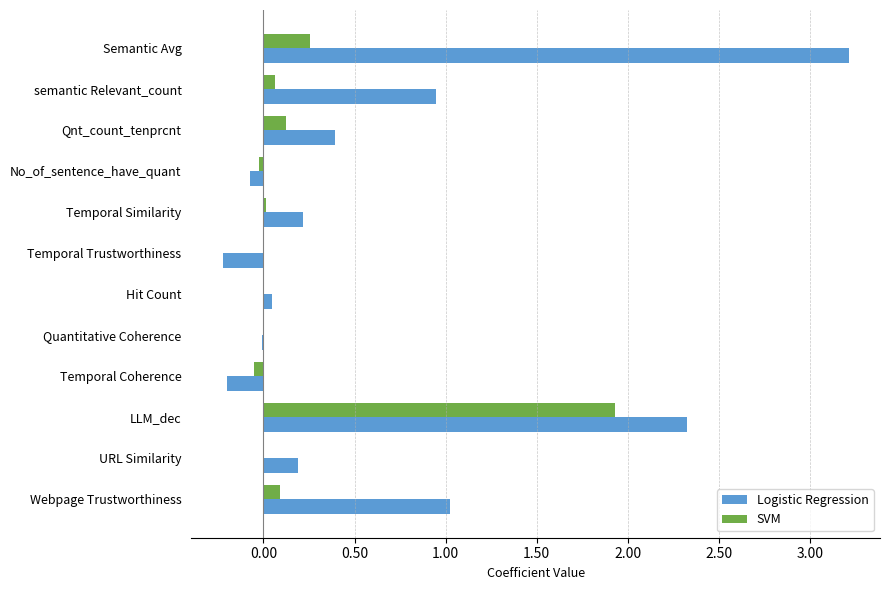

Is it true that Logistic Regression equals 2.3 at LLM_dec?

True